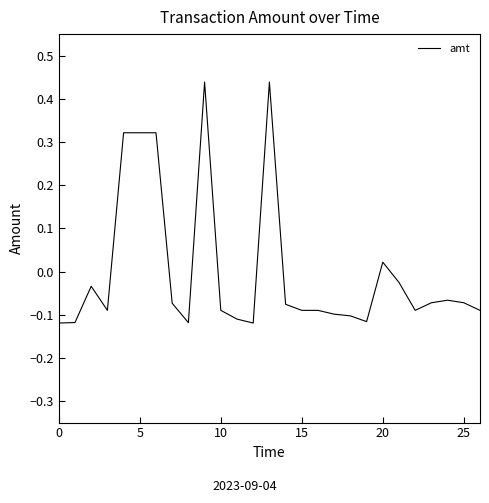

What is the label of the 2nd point from the right?

25